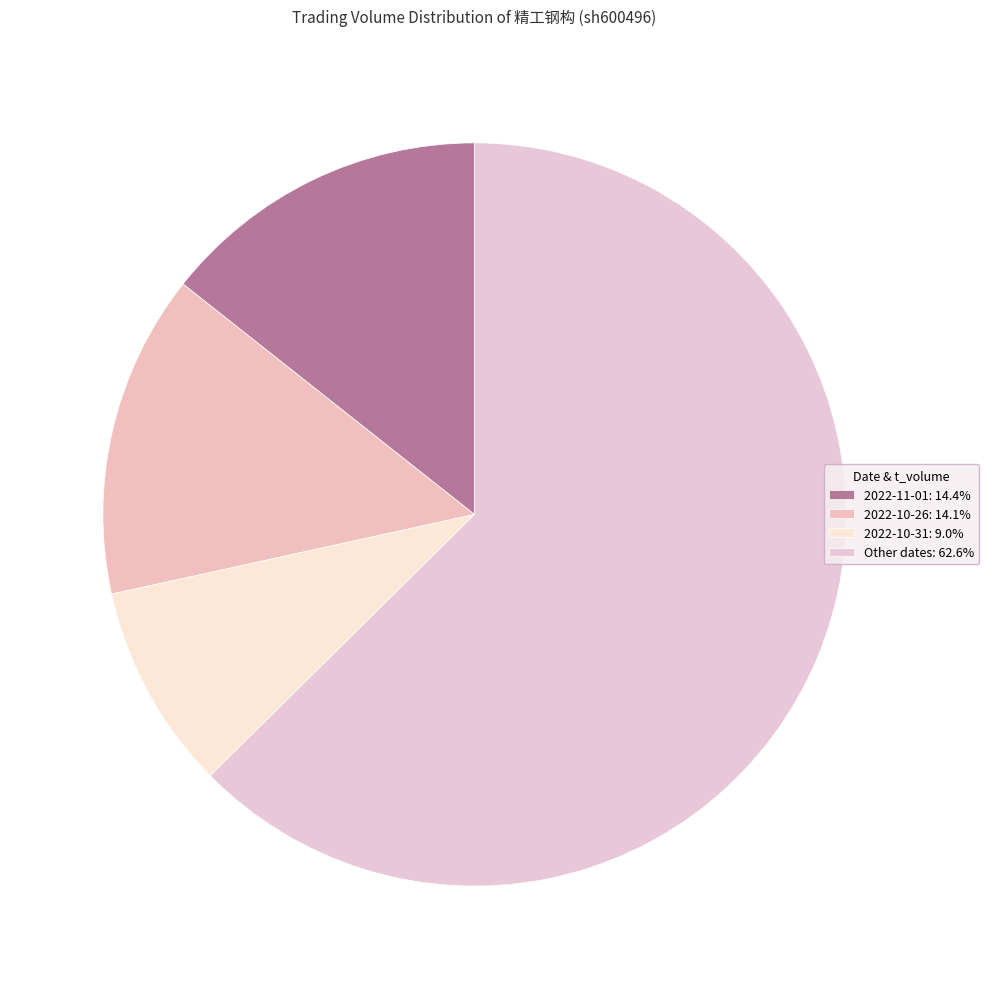

Count the number of slices in the pie.

4